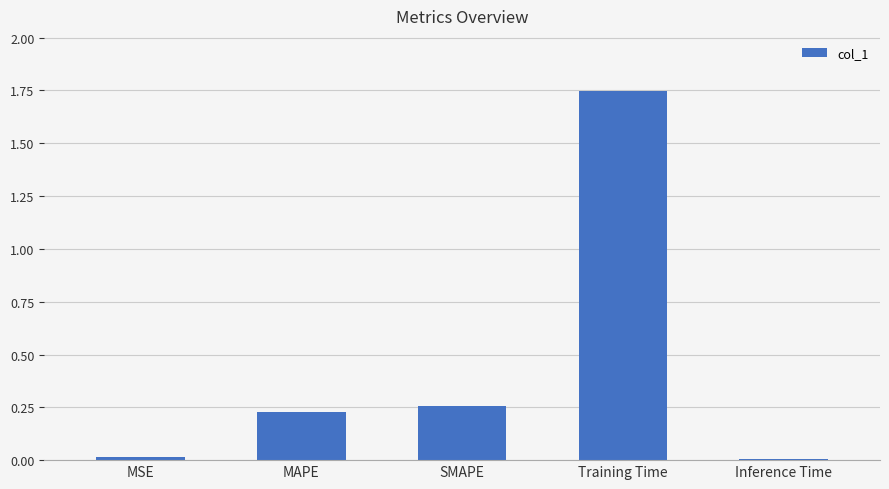

True or false: the data shows 1.1 at Training Time.

False